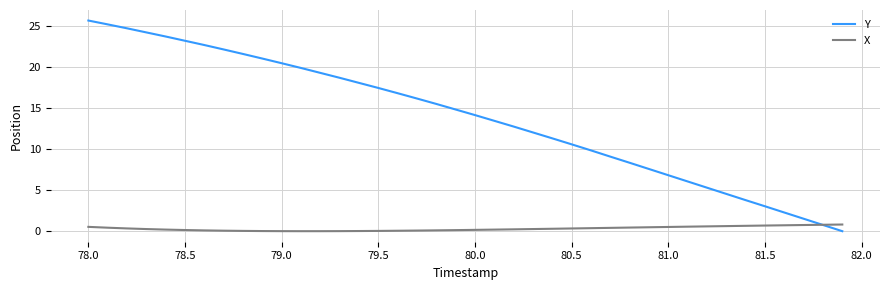

Is this an area chart (filled region under the line)?

No